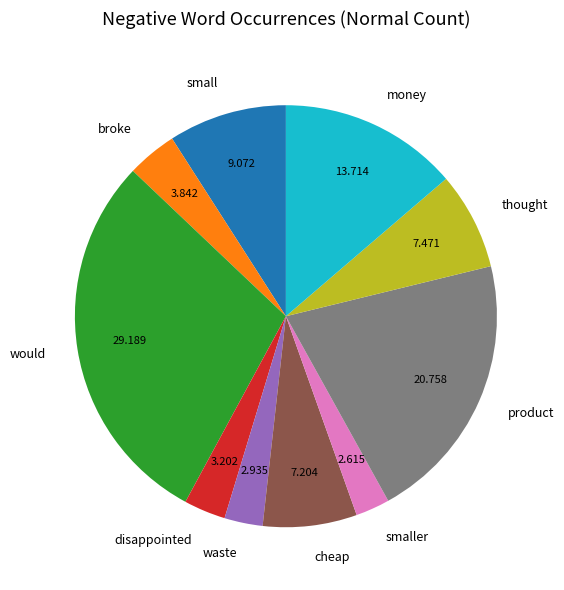

Which slice is the largest?

would